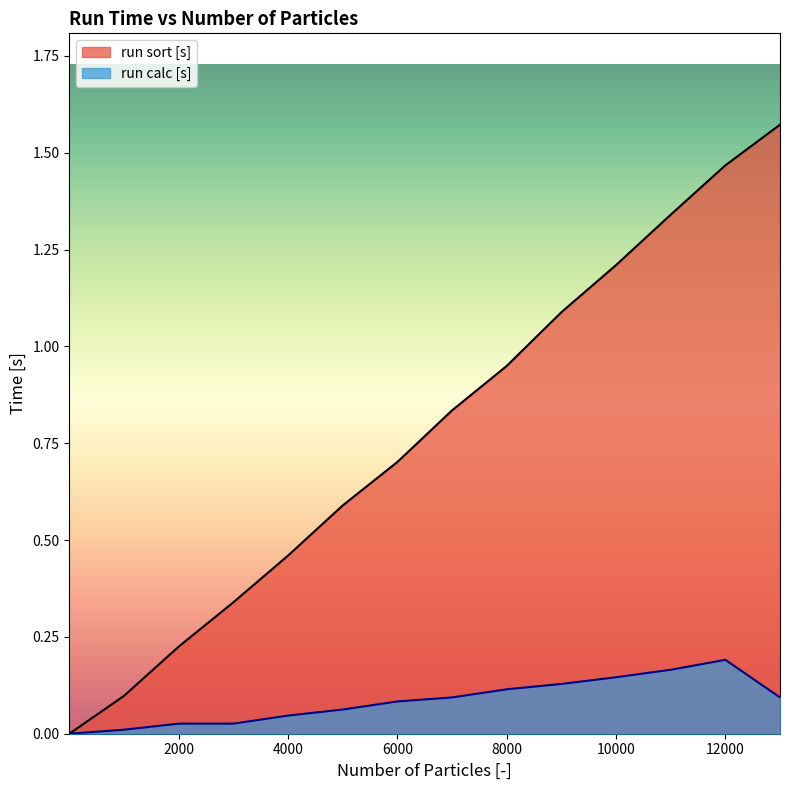

True or false: run sort [s] and run calc [s] intersect in this chart.

False